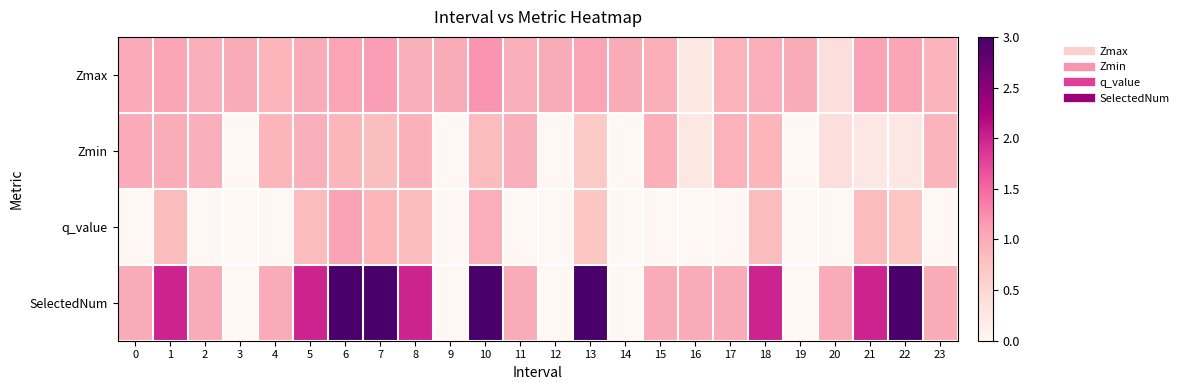

At how many categories does at least one series exceed 1?

11